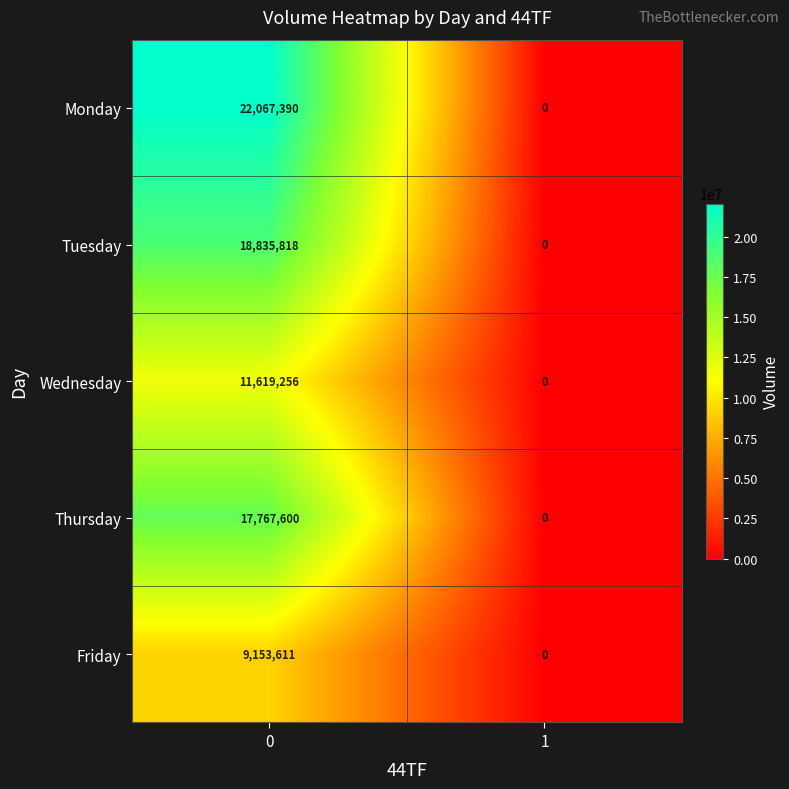

Is it true that Wednesday equals 11619256 at 0?

True